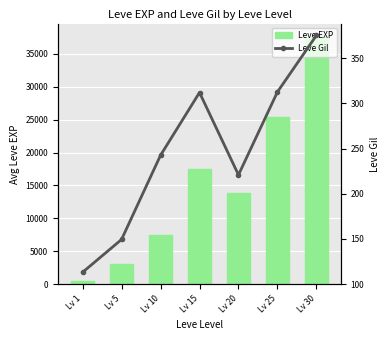

Rank the series by their maximum value, from lowest to highest.

Leve Gil, Leve EXP